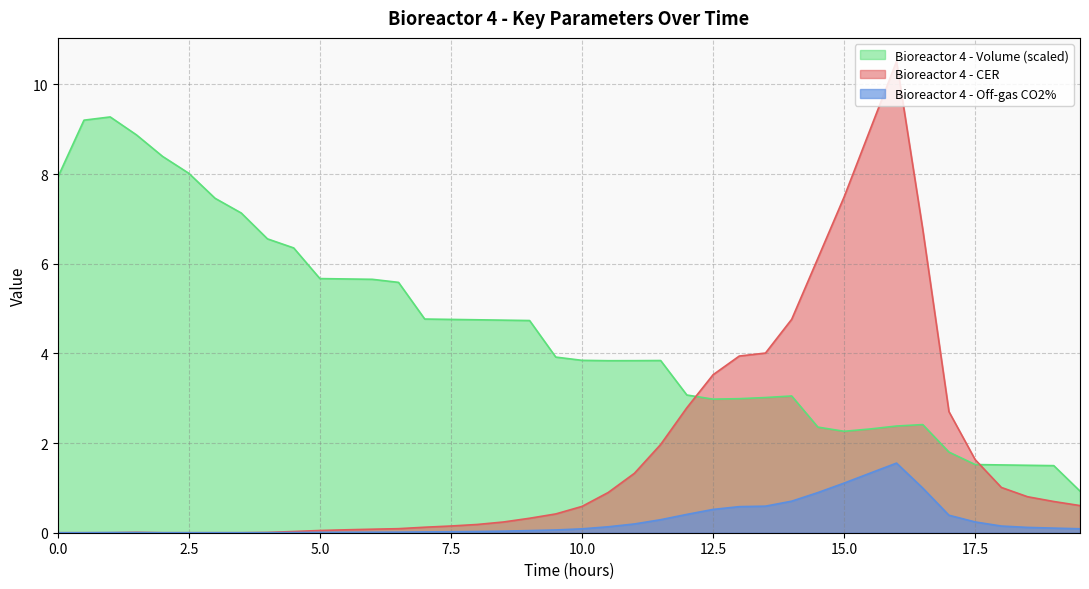

The Bioreactor 4 - Volume series shows 13.2 at 2. True or false?

False